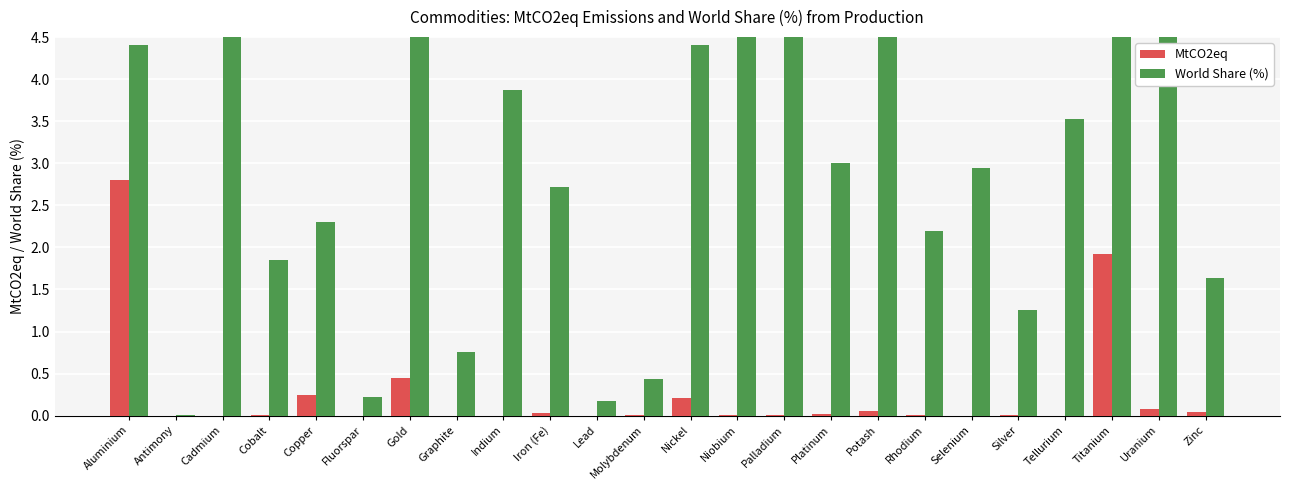

Where is World Share (%) nearest to the value 18?

Uranium